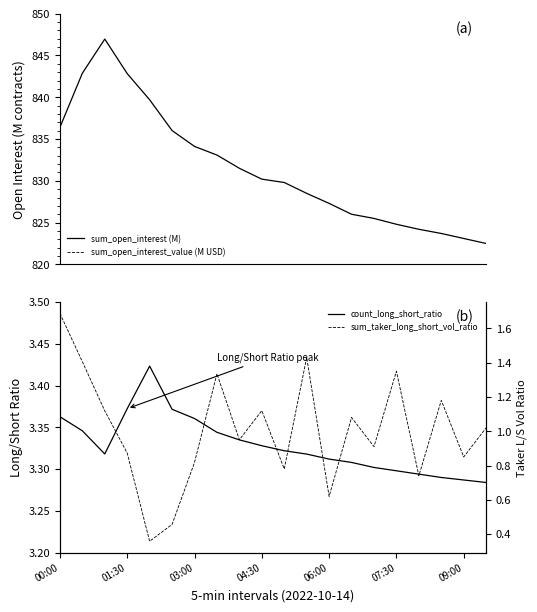

What is the maximum value for sum_open_interest (M)?

847.0